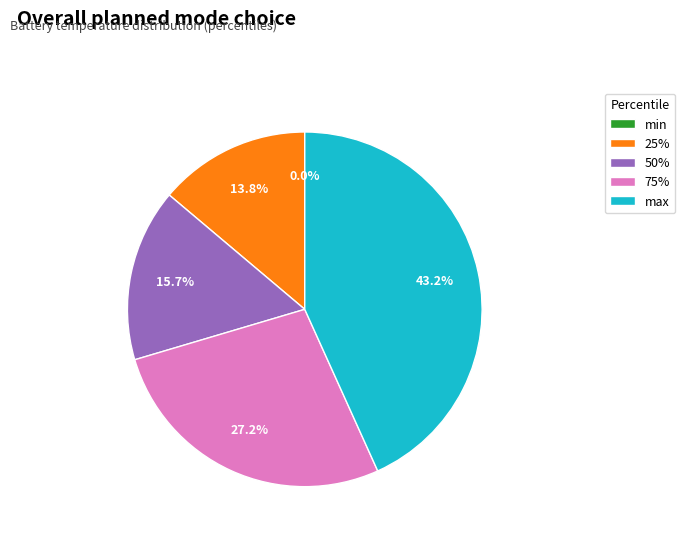

What percentage do max and min together represent?

43.2%